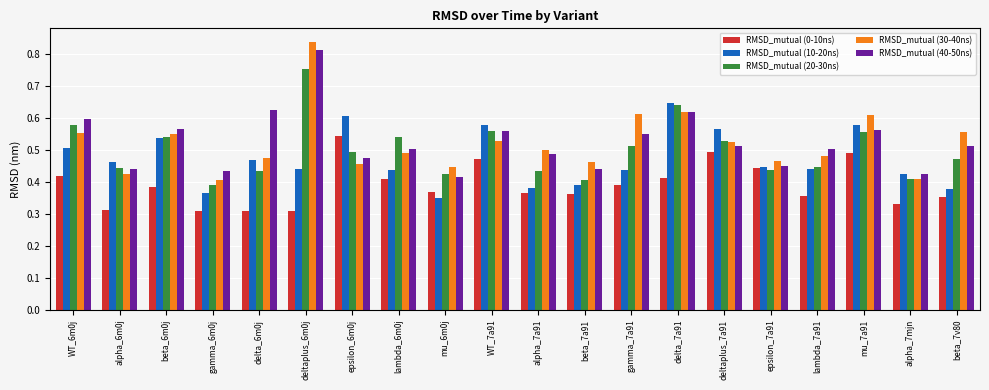

Which series has the largest range (max minus min)?

RMSD_mutual (30-40ns)